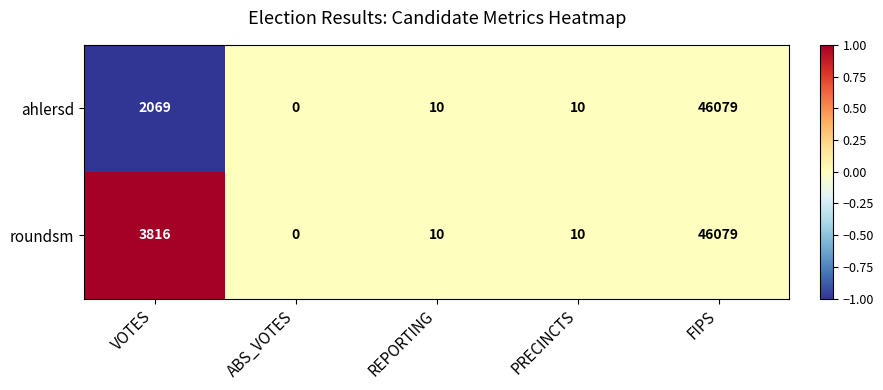

True or false: roundsm has a value of 13 at PRECINCTS.

False